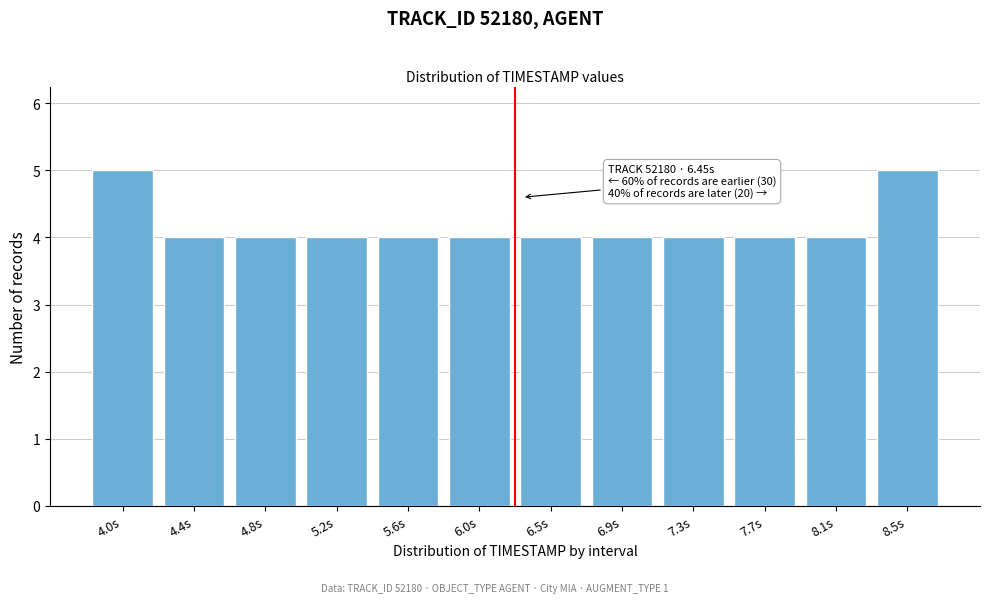

Reading left to right, what are all the values shown in this chart?

4.0s=5	4.4s=4	4.8s=4	5.2s=4	5.6s=4	6.0s=4	6.5s=4	6.9s=4	7.3s=4	7.7s=4	8.1s=4	8.5s=5